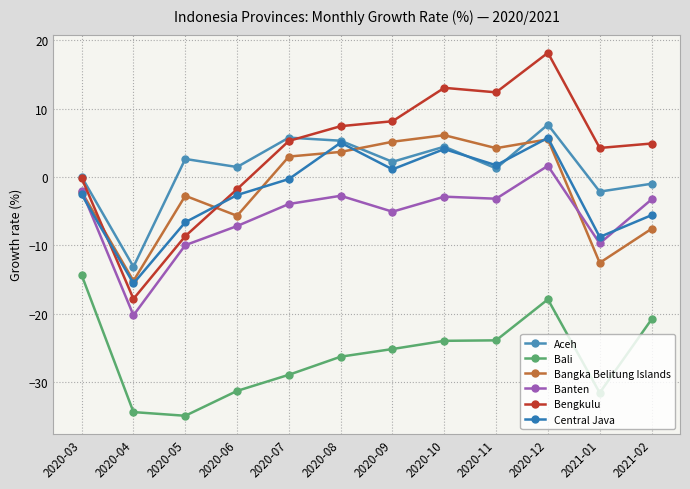

How many times do Aceh and Bangka Belitung Islands cross each other?

2